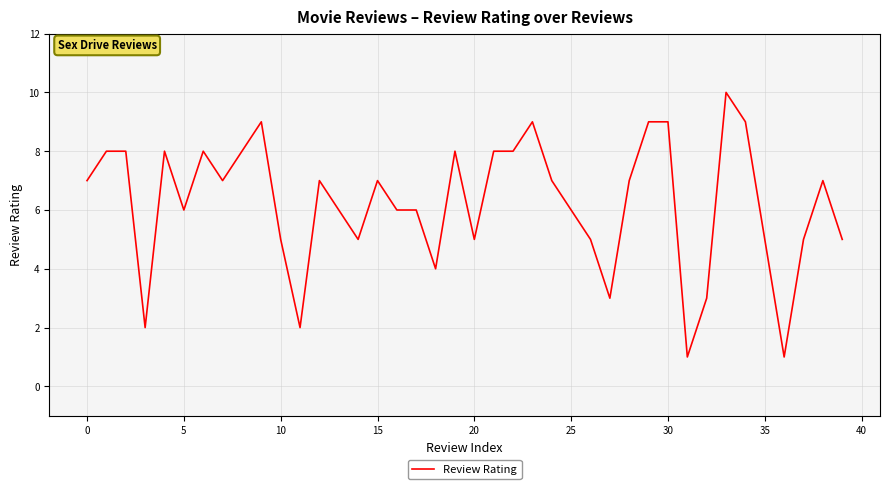

What is the maximum value shown in the chart?

10